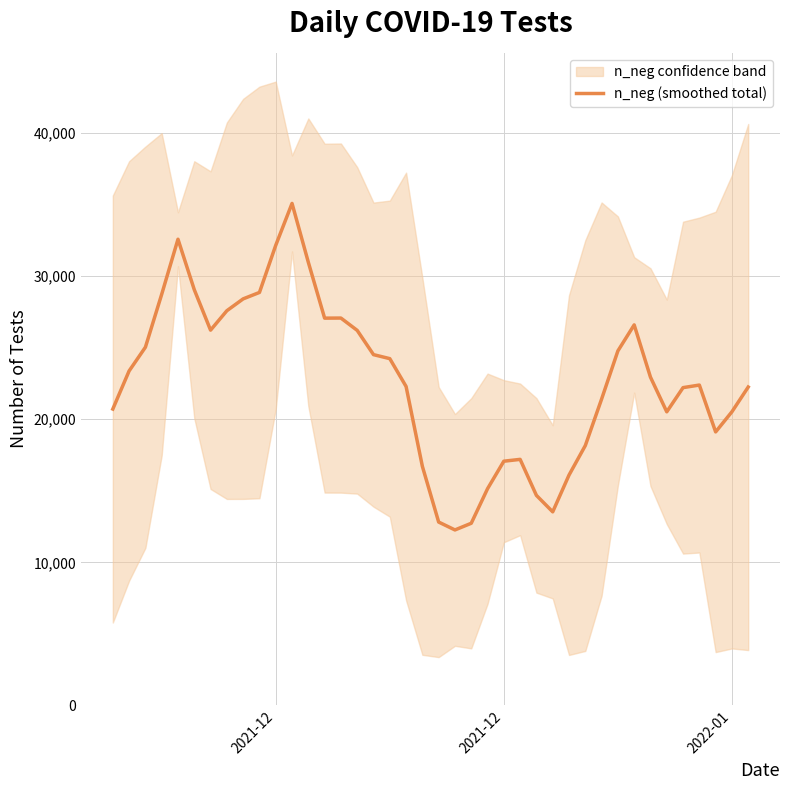

What is the difference between the maximum and second lowest values?

22346.0